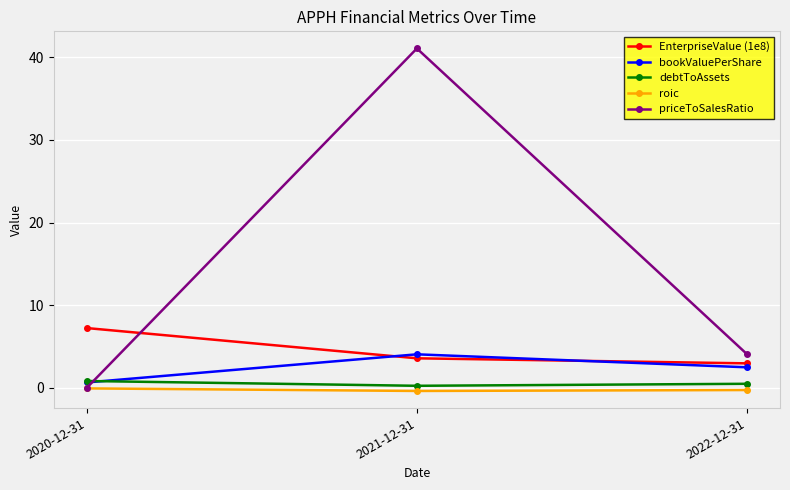

What are all the series names shown in the legend?

EnterpriseValue (1e8), bookValuePerShare, debtToAssets, roic, priceToSalesRatio